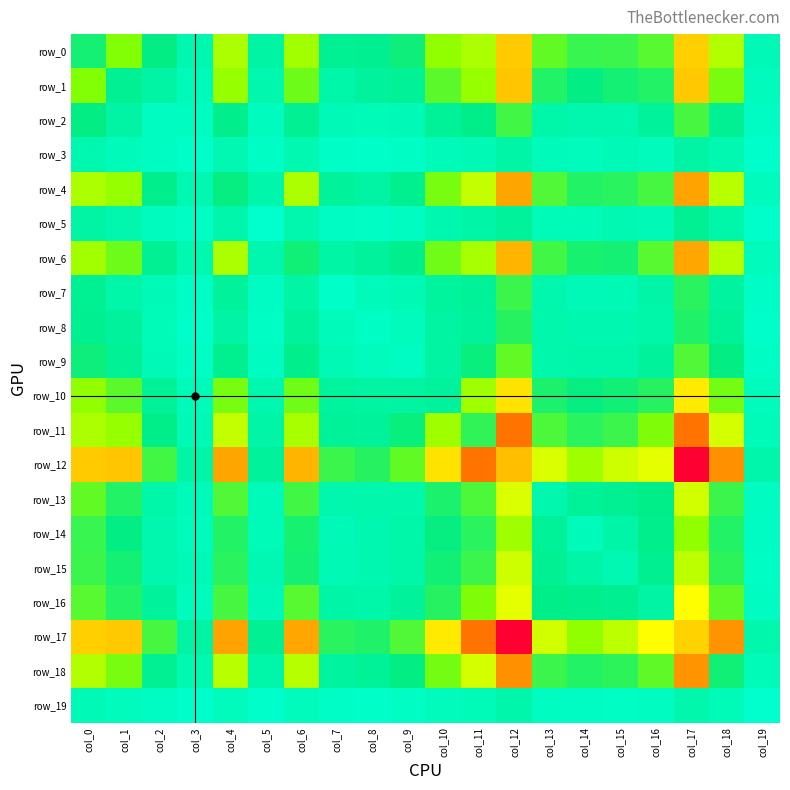

True or false: row_19 has a value of 112 at col_12.

True